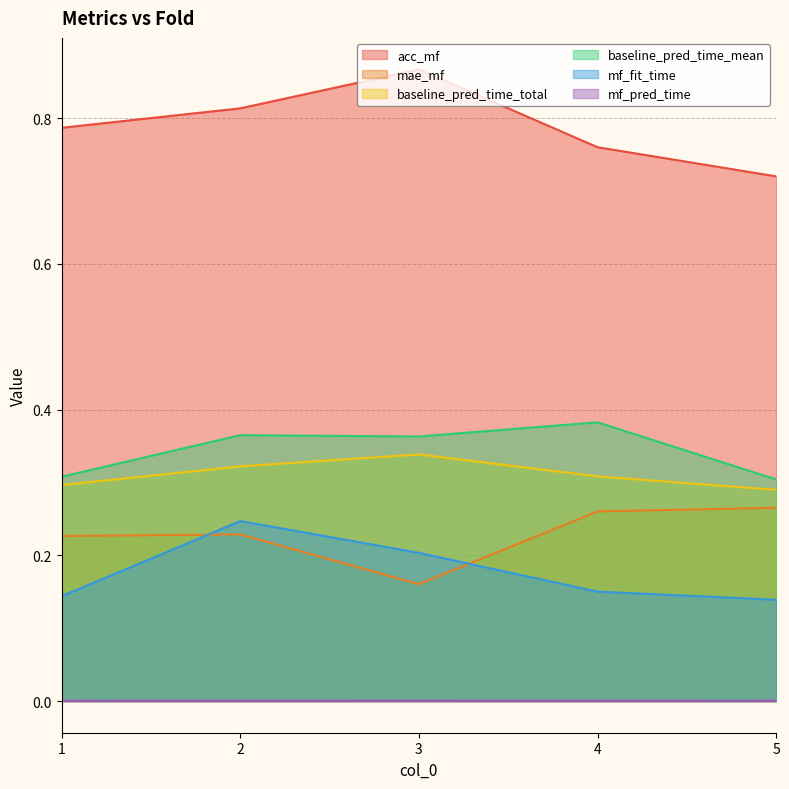

Read the acc_mf value at 5.

0.7